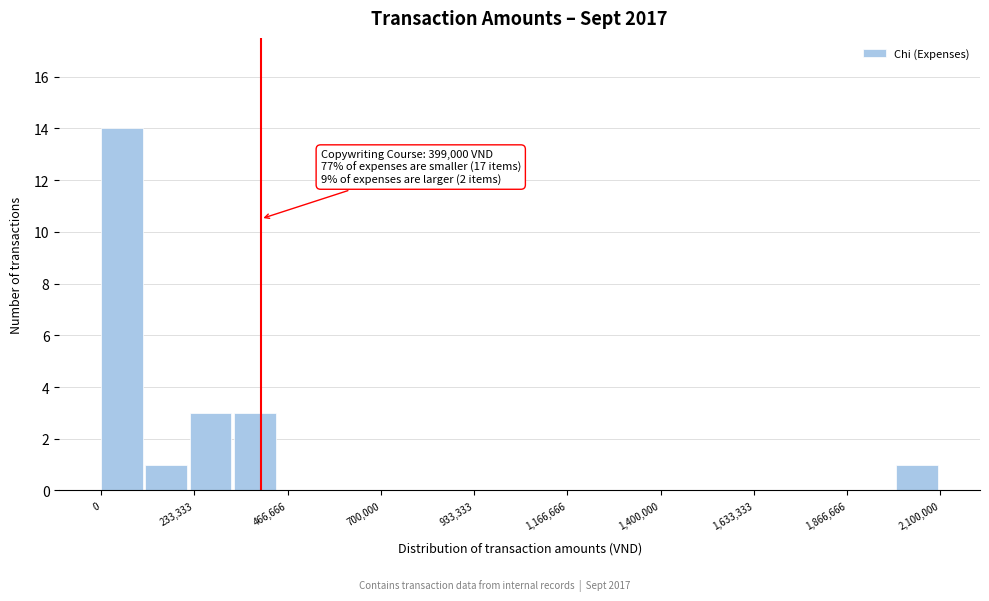

Around what value on the x-axis is the tallest bar? Give the approximate position of its centre, as read against the axis.

50000